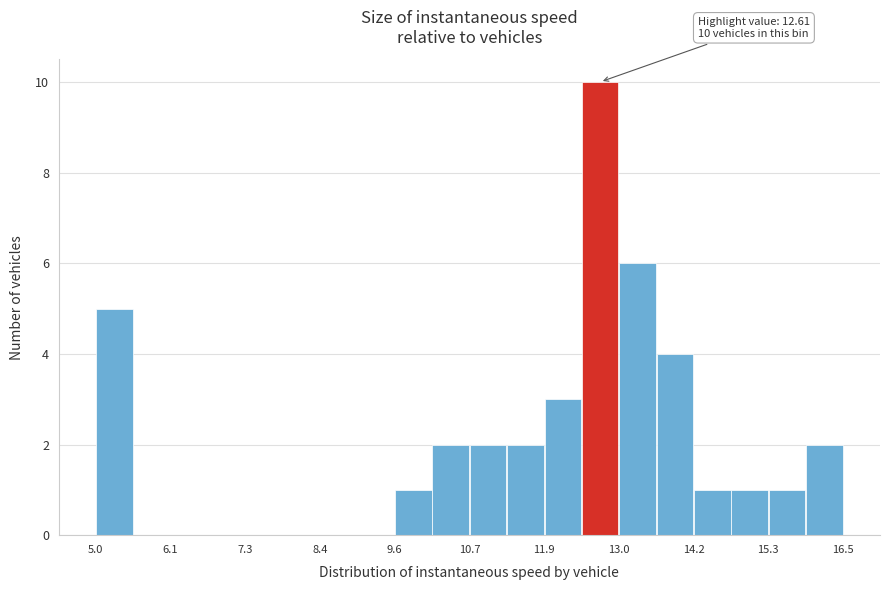

Around what value on the x-axis is the tallest bar? Give the approximate position of its centre, as read against the axis.

12.8